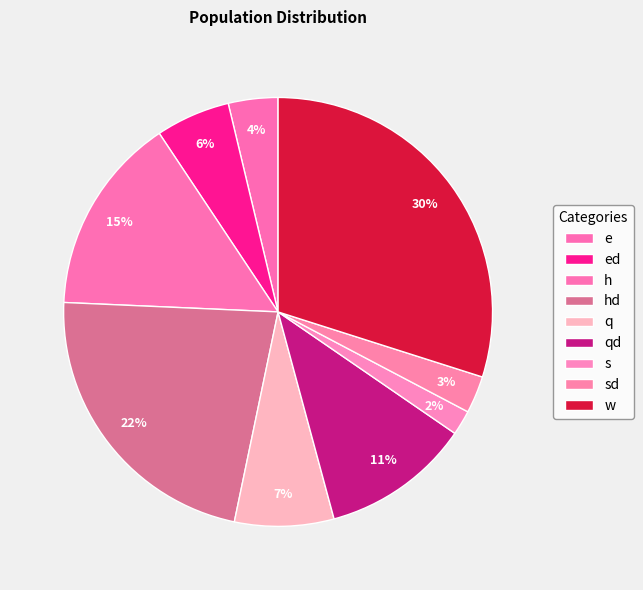

Count the number of slices in the pie.

9